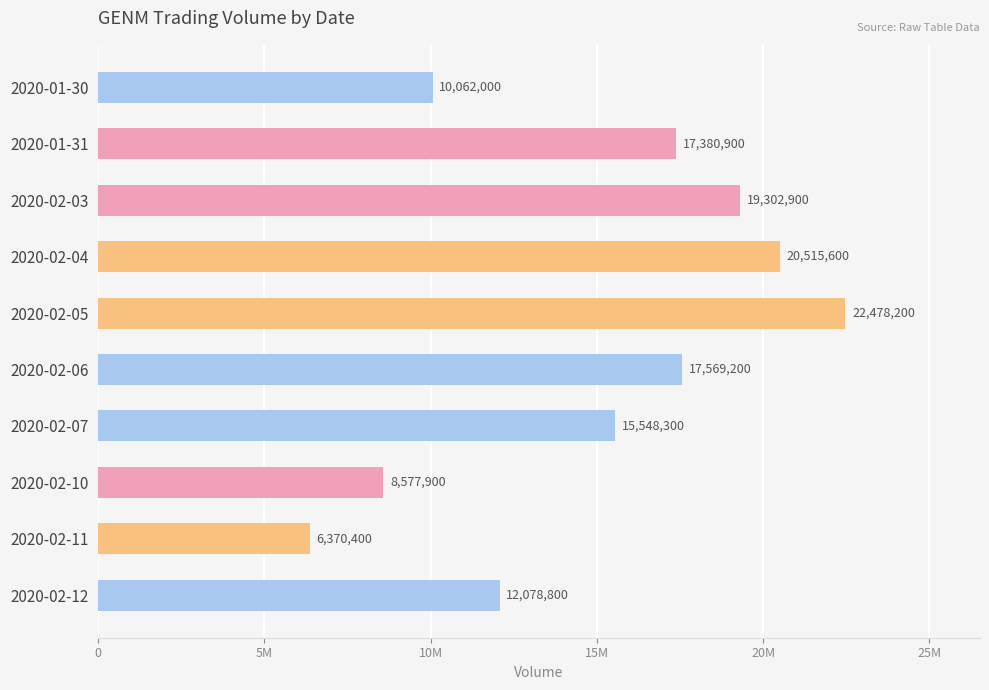

What is the smallest value displayed?

6370400